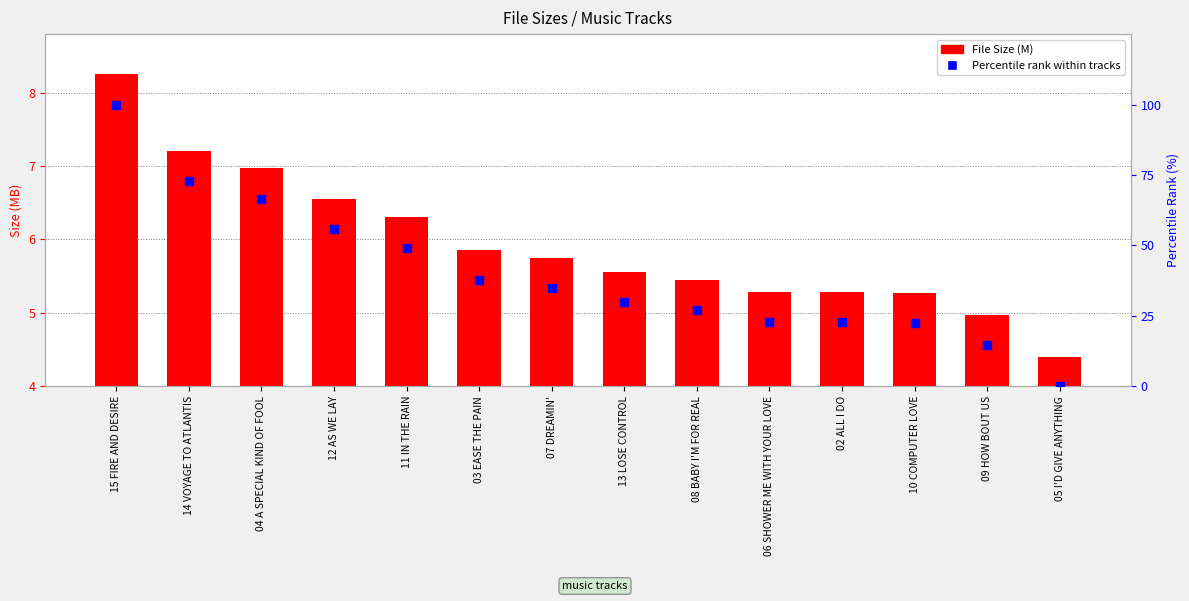

Which series contains the highest Y value?

Percentile rank within tracks